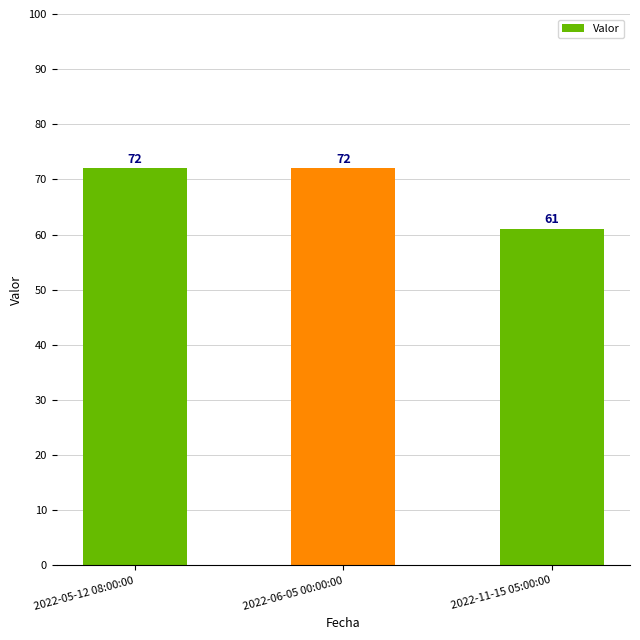

What is the average value?

68